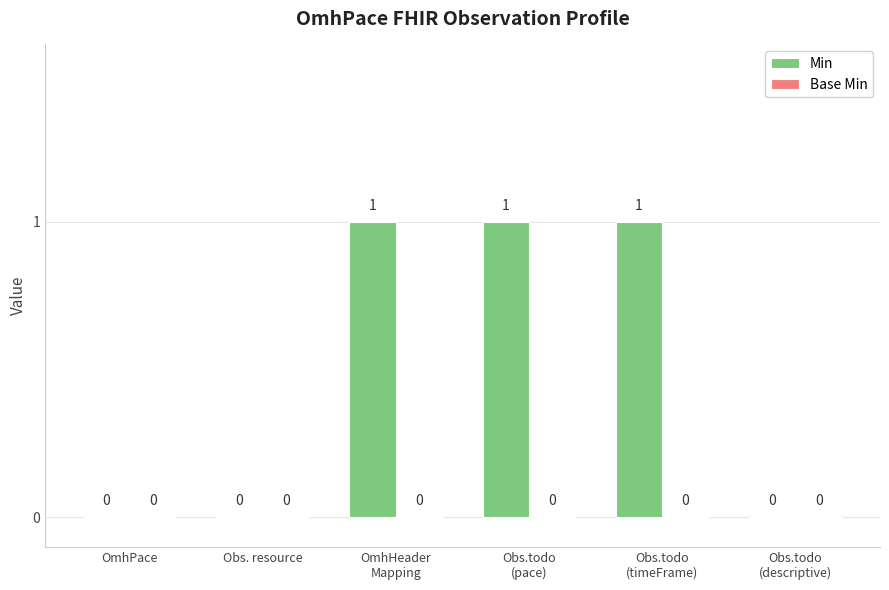

How many values are between 0 and 1?

6